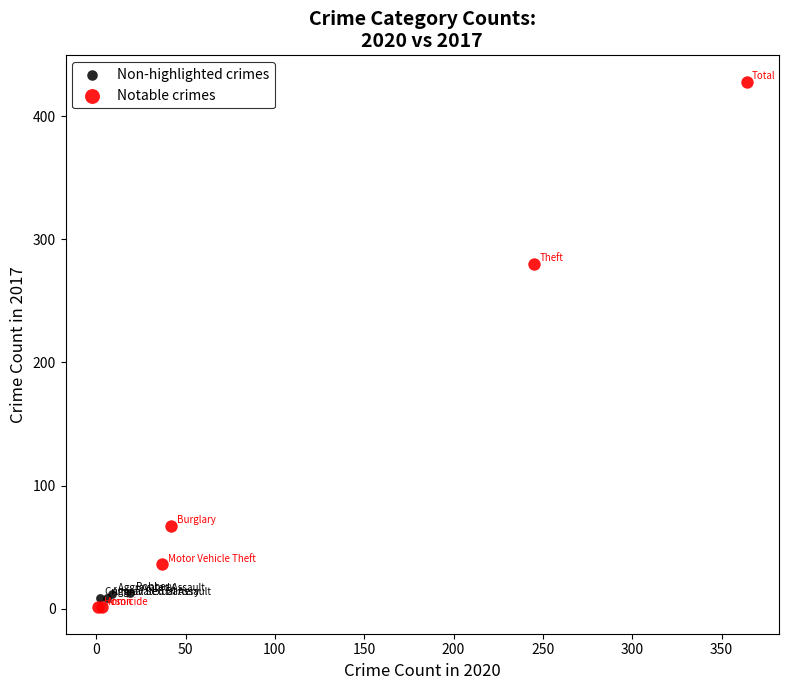

Which series has the largest Y range (max minus min)?

Notable crimes